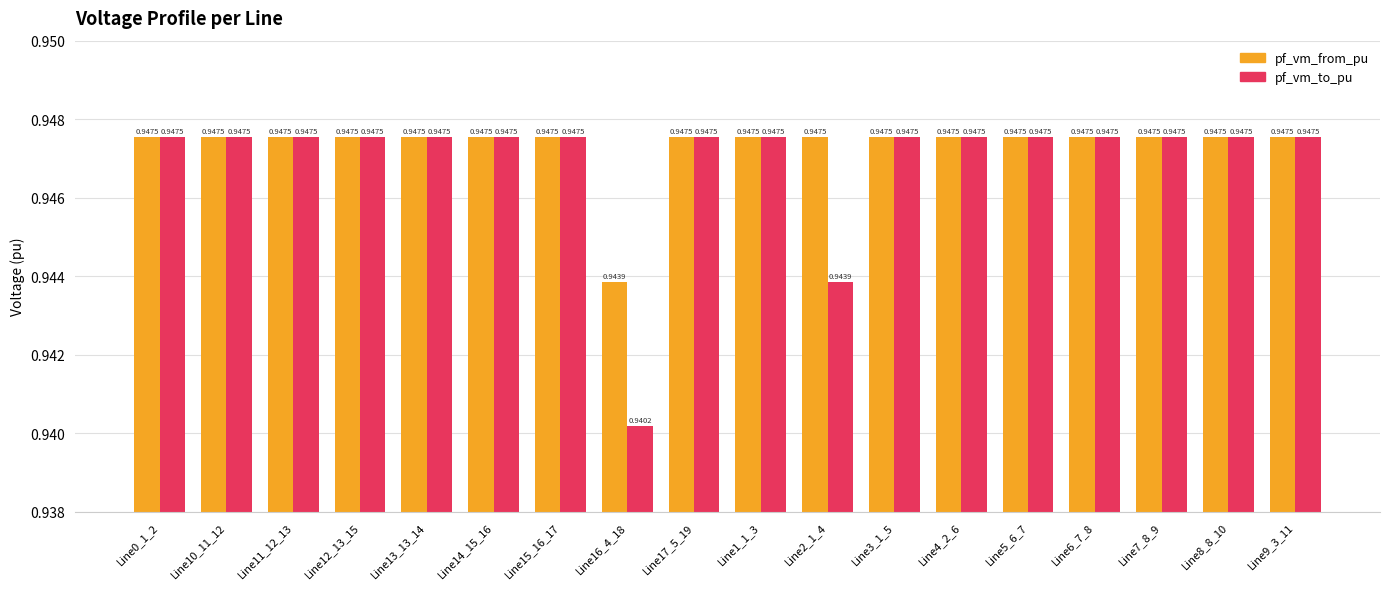

Which series has the largest total across all categories?

pf_vm_from_pu